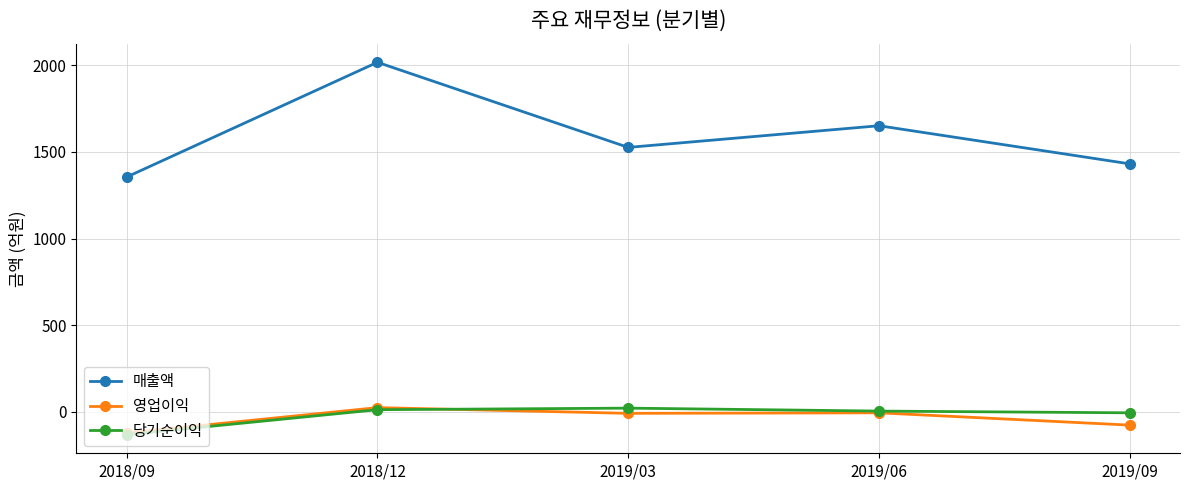

Is it true that 영업이익 equals -121 at 2018/09?

True